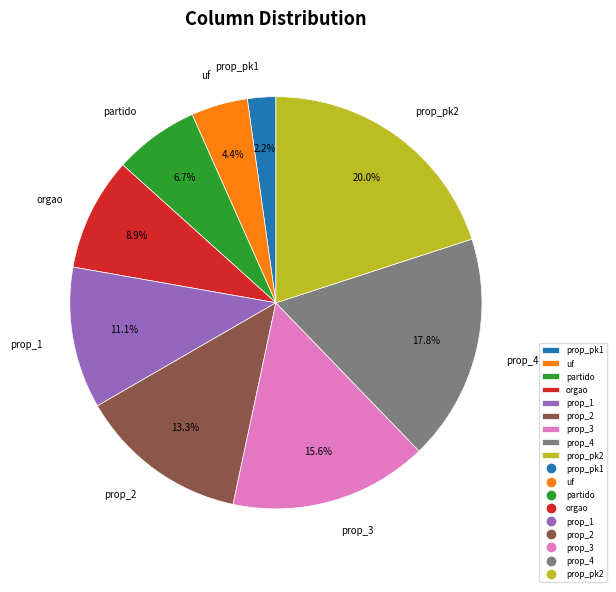

Rank the categories by value from highest to lowest.

prop_pk2, prop_4, prop_3, prop_2, prop_1, orgao, partido, uf, prop_pk1